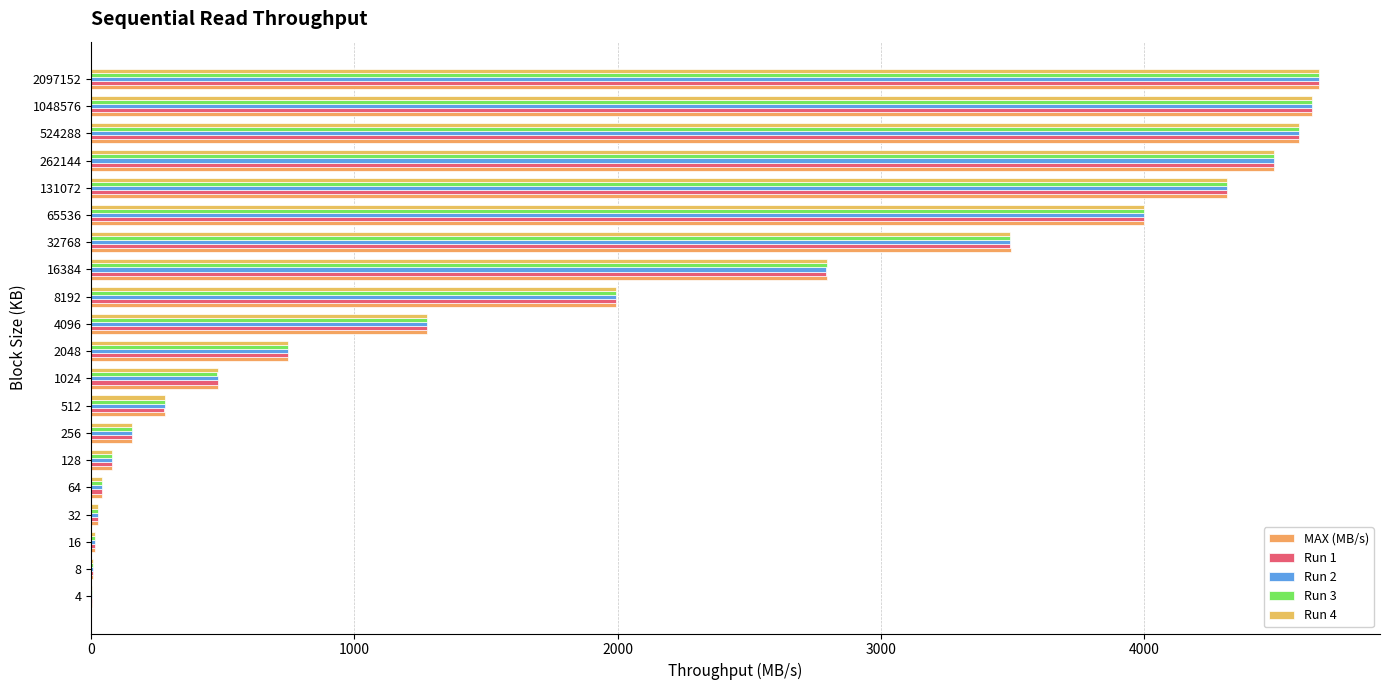

Count the number of data series in this chart.

5